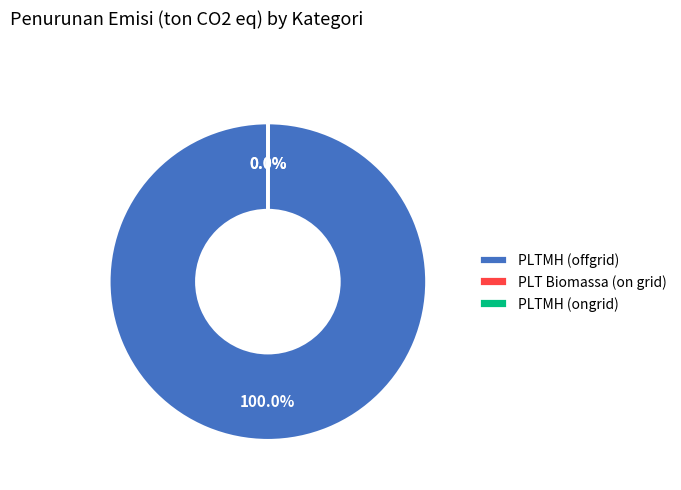

Which category has the biggest portion of the pie?

PLTMH (offgrid)